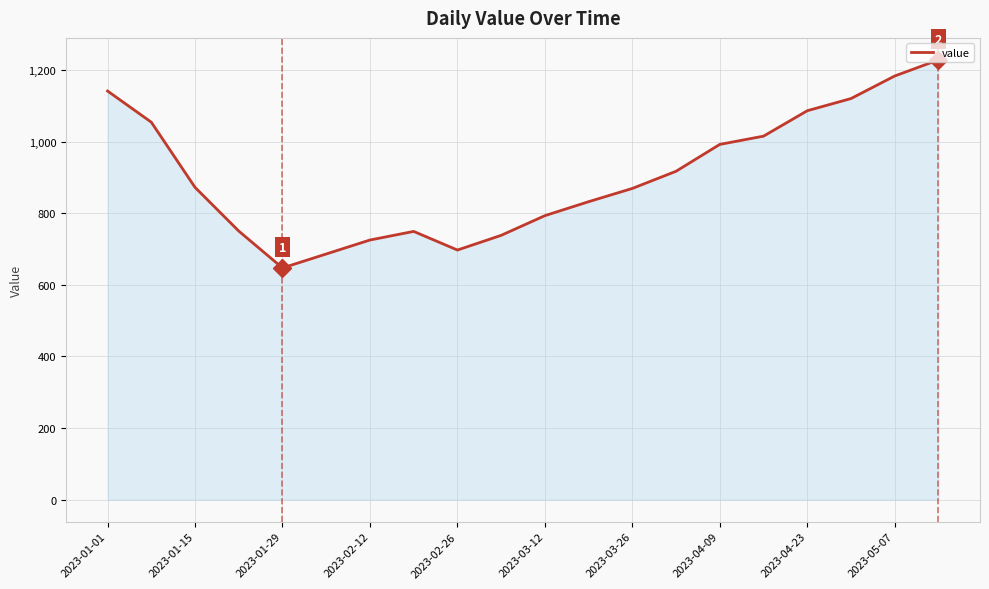

How many categories are shown in the chart?

20